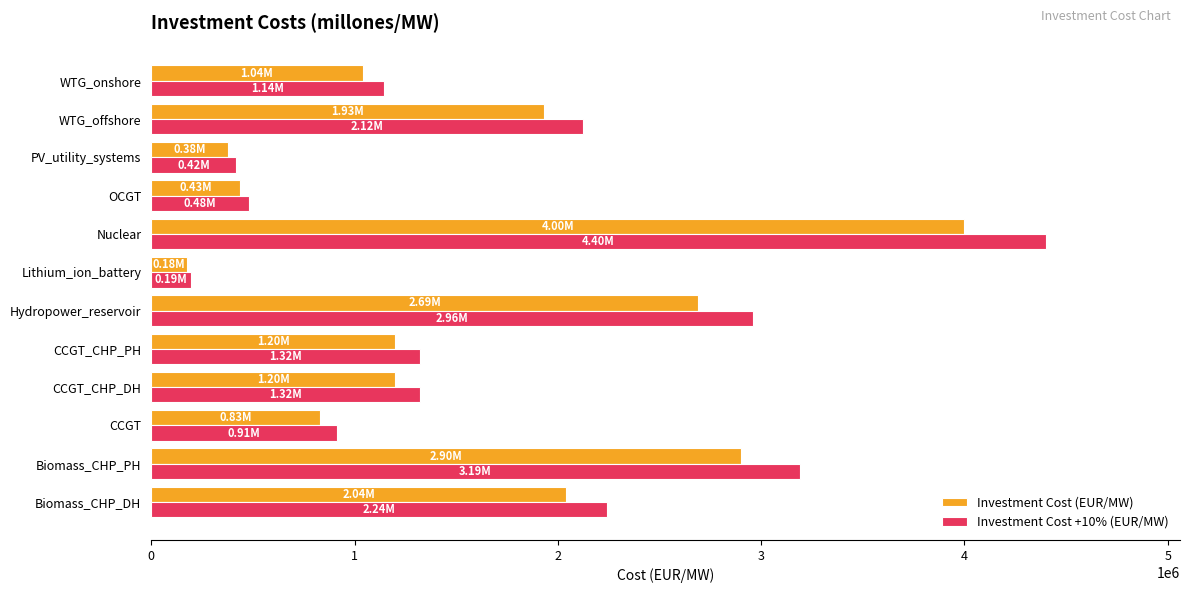

At which label is Investment Cost +10% (EUR/MW) closest to 2296800?

Biomass_CHP_DH